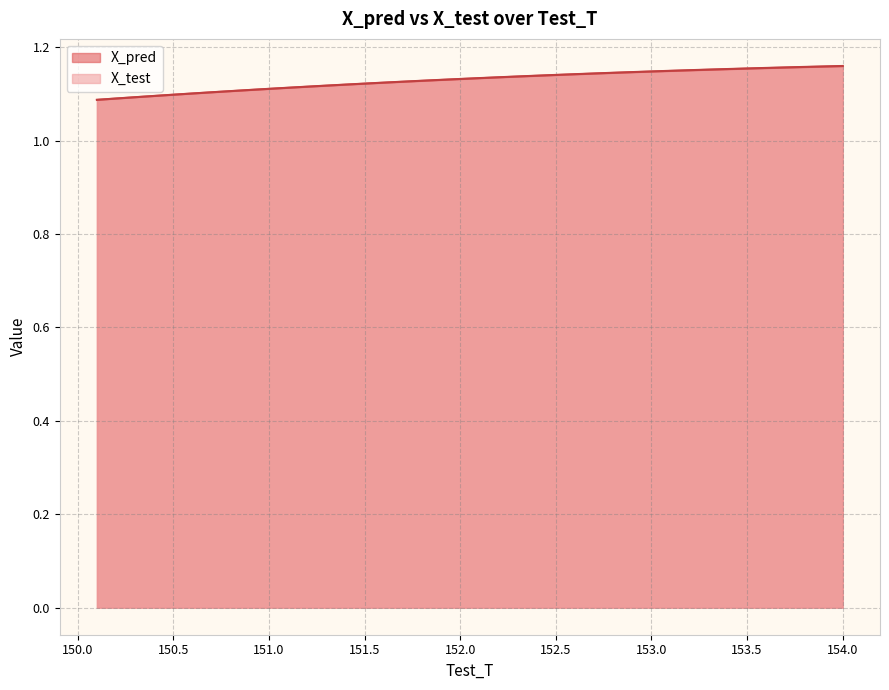

Reading left to right, extract all data points from this chart.

X_pred: 1.1	1.1	1.1	1.1	1.1	1.1	1.1	1.1	1.1	1.1	1.1	1.1	1.1	1.1	1.1	1.1	1.1	1.1	1.1	1.1	1.1	1.1	1.1	1.1	1.1	1.1	1.1	1.1	1.1	1.1	1.1	1.2	1.2	1.2	1.2	1.2	1.2	1.2	1.2	1.2
X_test: 1.1	1.1	1.1	1.1	1.1	1.1	1.1	1.1	1.1	1.1	1.1	1.1	1.1	1.1	1.1	1.1	1.1	1.1	1.1	1.1	1.1	1.1	1.1	1.1	1.1	1.1	1.1	1.1	1.1	1.1	1.1	1.2	1.2	1.2	1.2	1.2	1.2	1.2	1.2	1.2